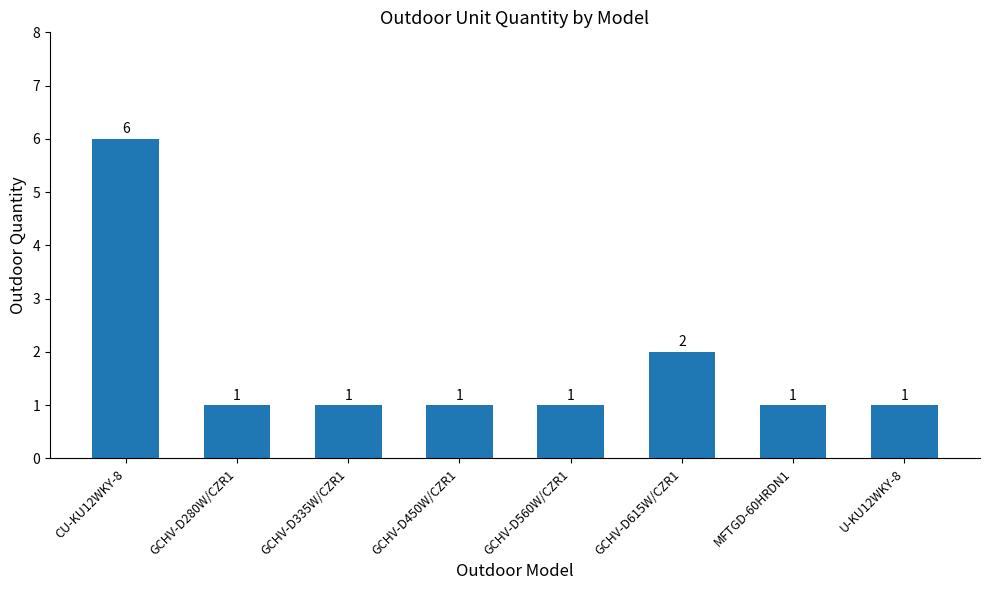

How many distinct data groups are displayed?

1